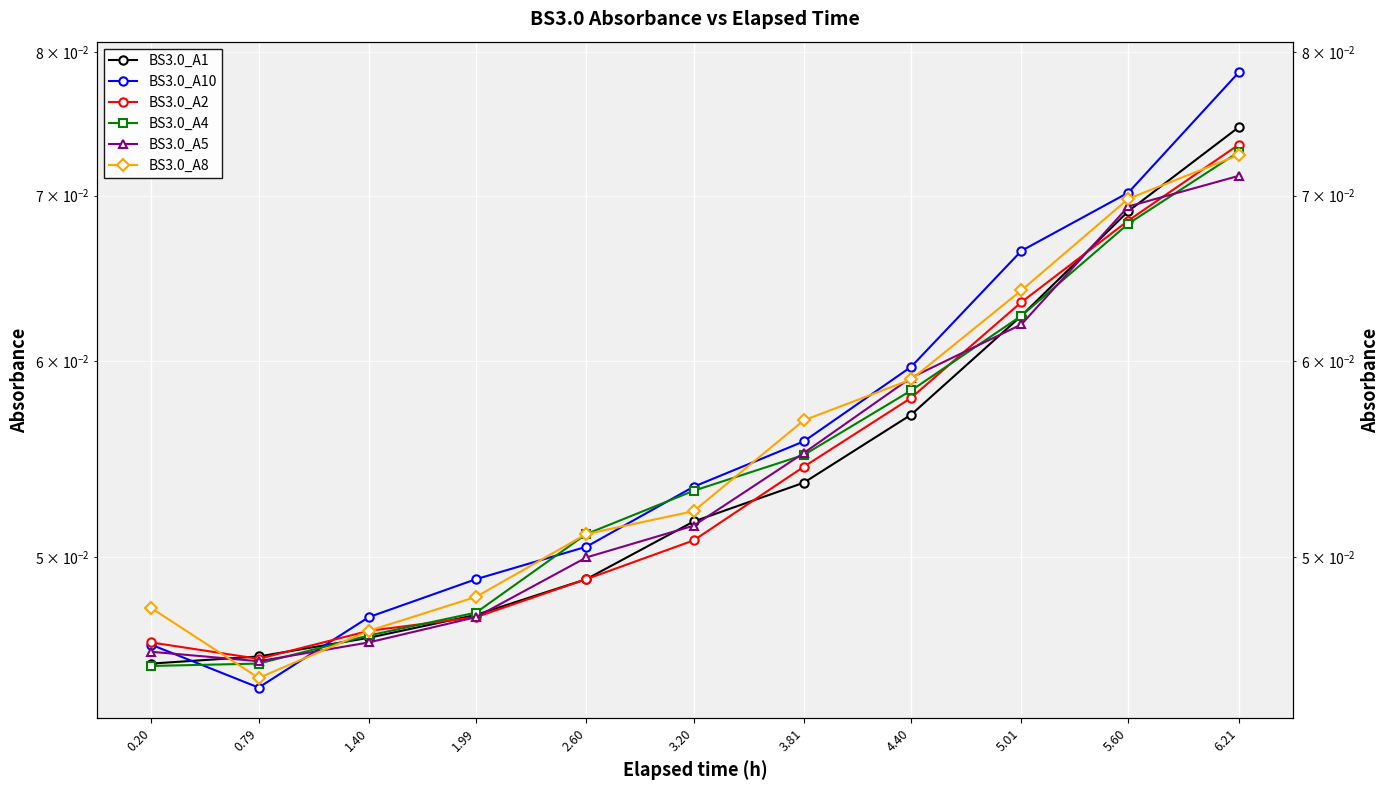

Rank the categories by BS3.0_A5 value from highest to lowest.

6.21, 5.60, 5.01, 4.40, 3.81, 3.20, 2.60, 1.99, 1.40, 0.20, 0.79